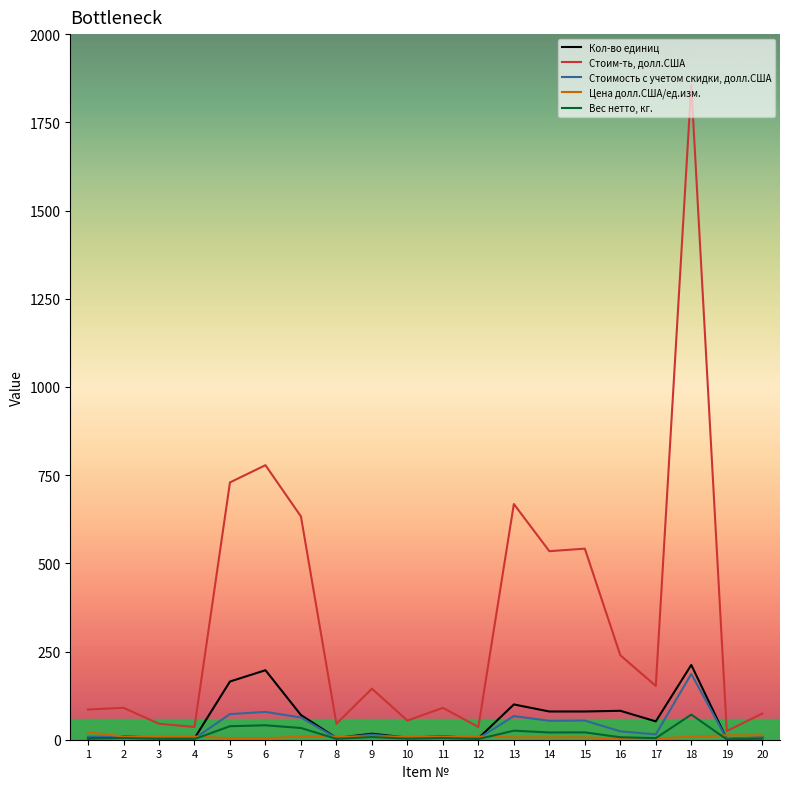

Between 14 and 19, which series saw the biggest shift?

Стоим-ть, долл.США